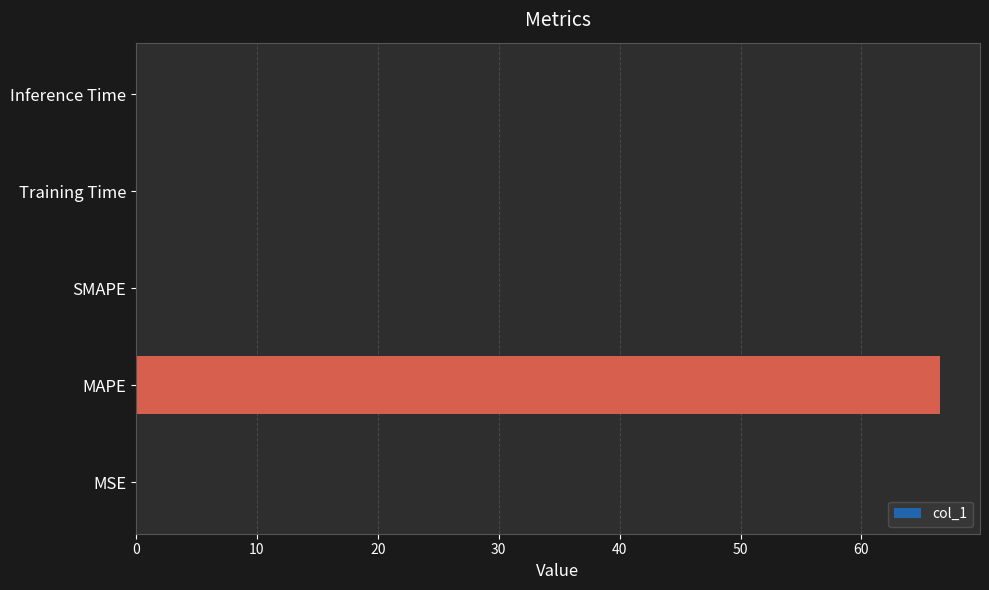

Count the number of data series in this chart.

1